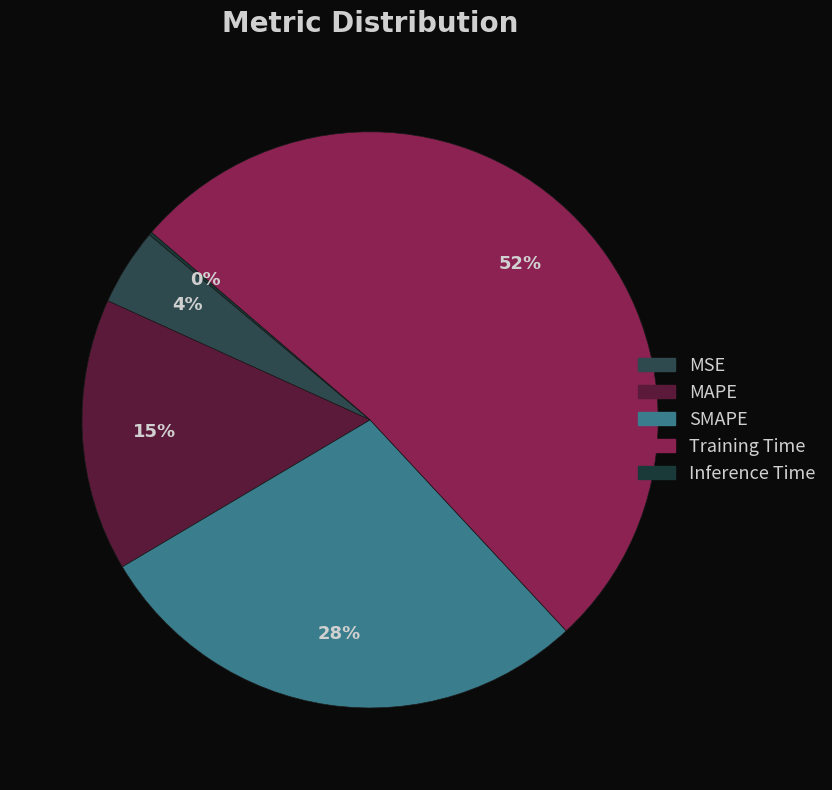

To the nearest percent, what percentage of the pie is SMAPE?

28%